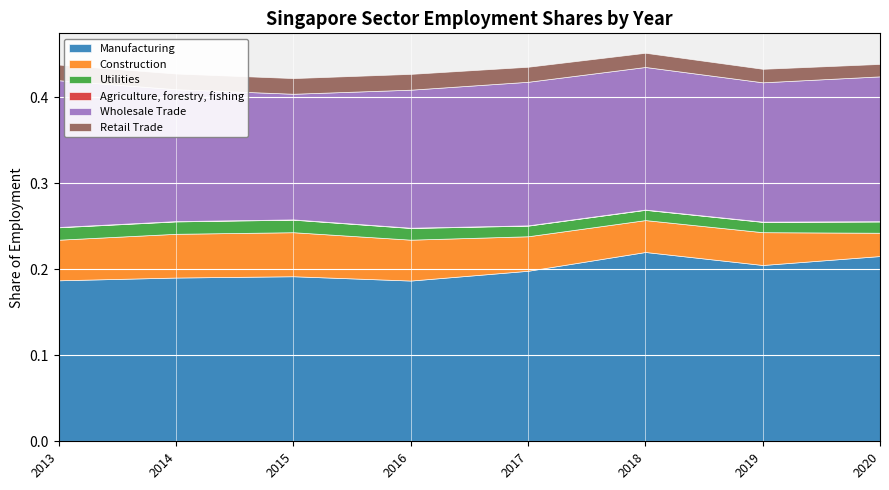

True or false: Utilities and Wholesale Trade cross at least once.

False